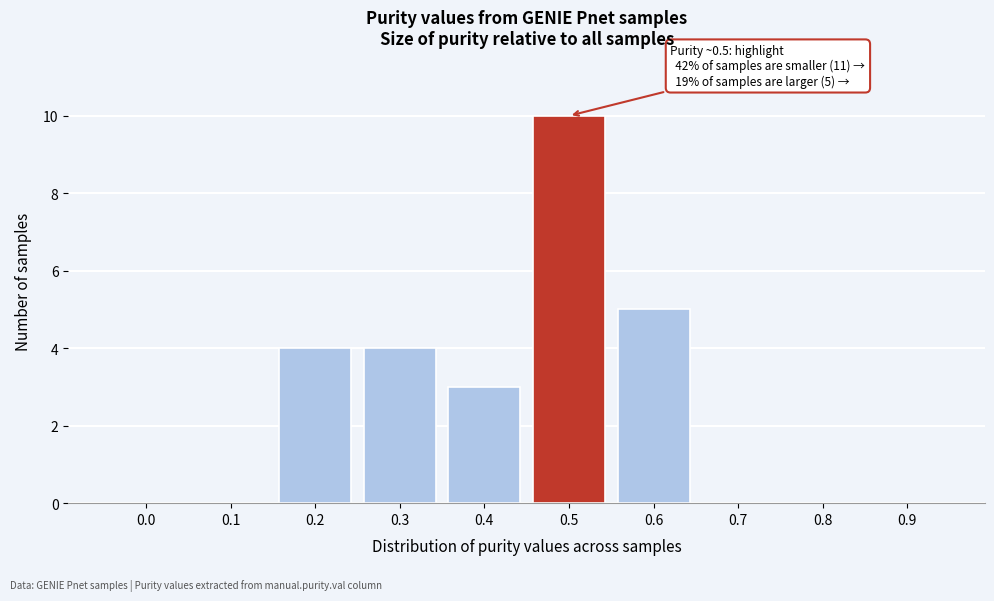

Reading right to left, extract all data points from this chart.

0.9=0	0.8=0	0.7=0	0.6=5	0.5=10	0.4=3	0.3=4	0.2=4	0.1=0	0.0=0